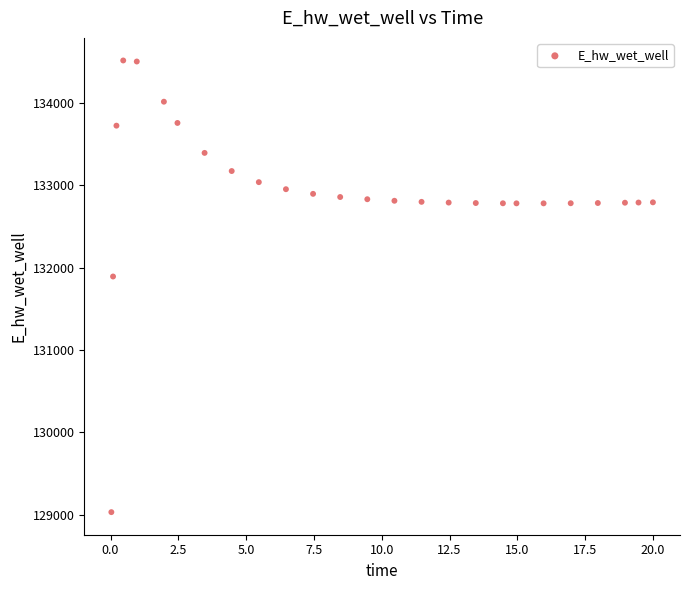

What is the range of Y values (max minus min)?

5489.5